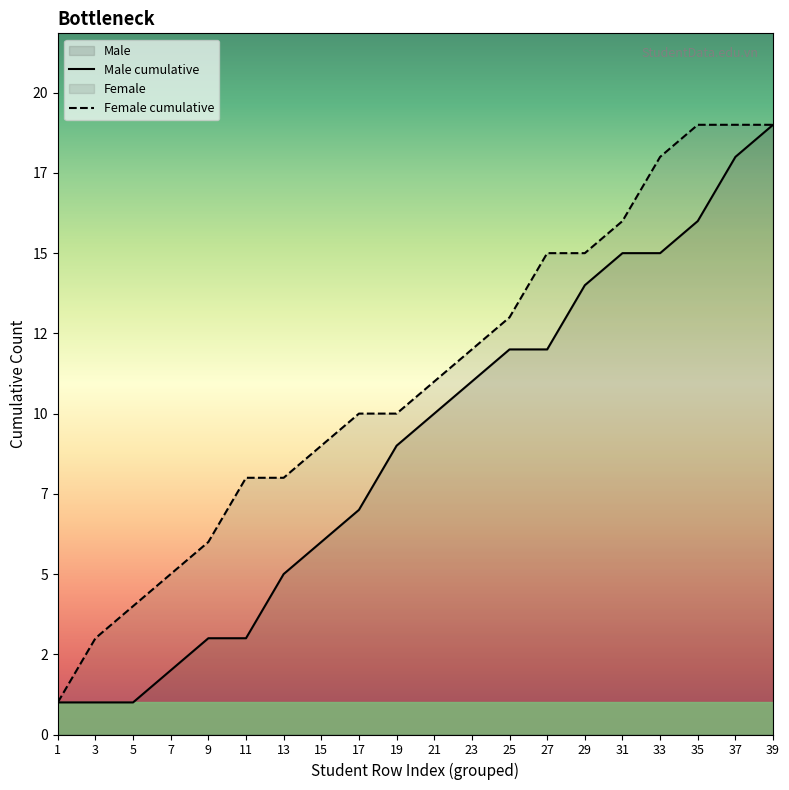

Rank the categories by Male cumulative value from lowest to highest.

1, 3, 5, 7, 9, 11, 13, 15, 17, 19, 21, 23, 25, 27, 29, 31, 33, 35, 37, 39